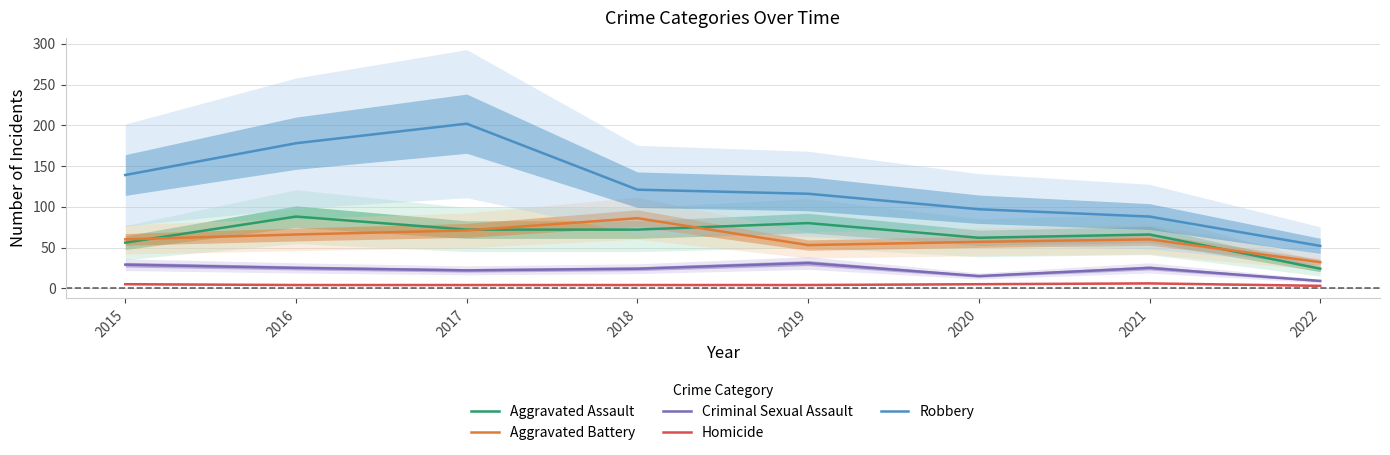

How many lines are shown in the chart?

5